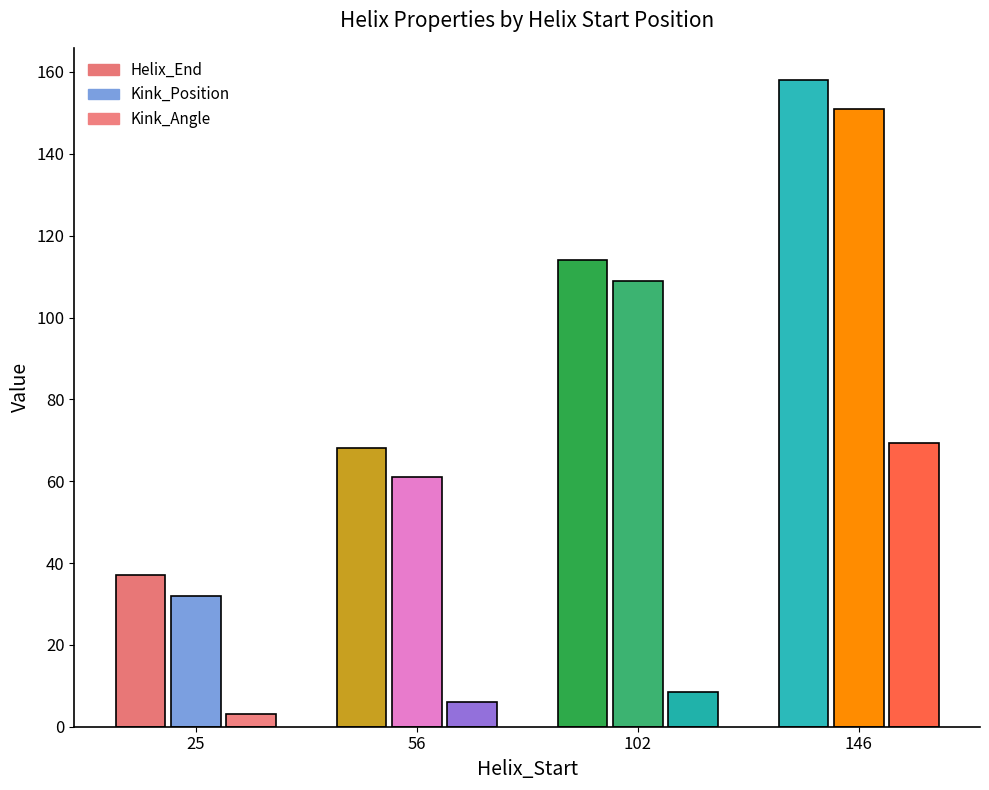

What is the sum of the Kink_Position values at 56 and 146?

212.0